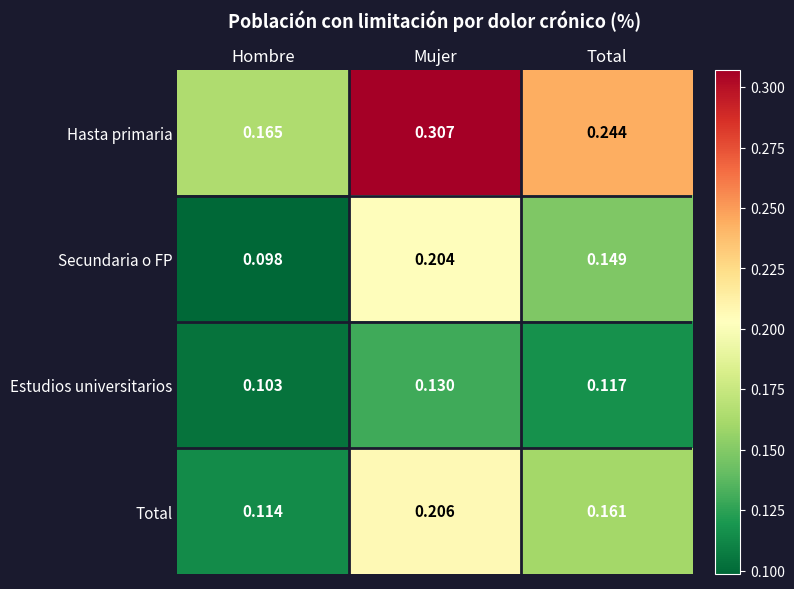

Which series changed the most between Mujer and Total?

Hasta primaria